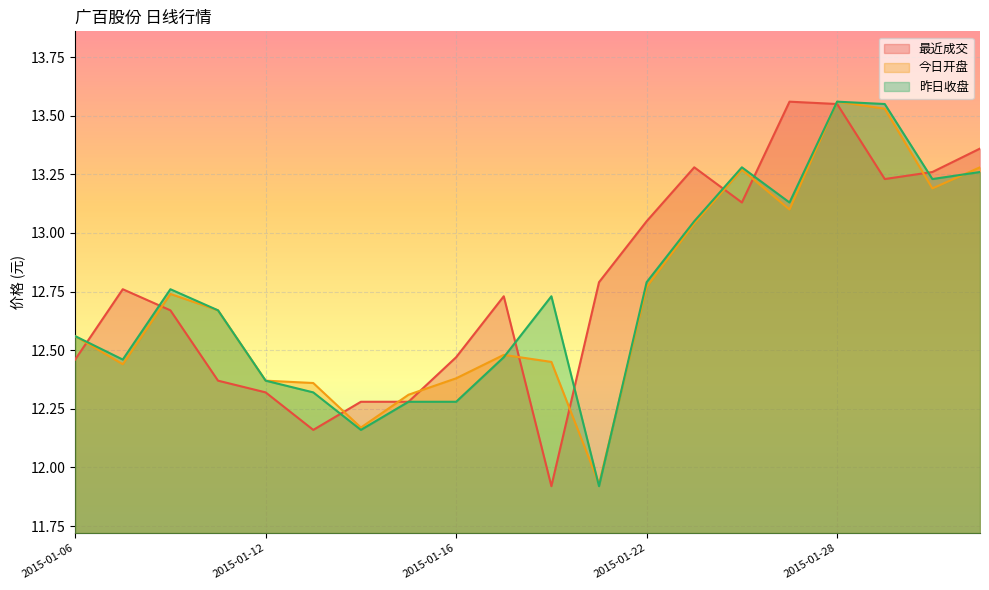

What is the average value of the 最近成交 series?

12.8